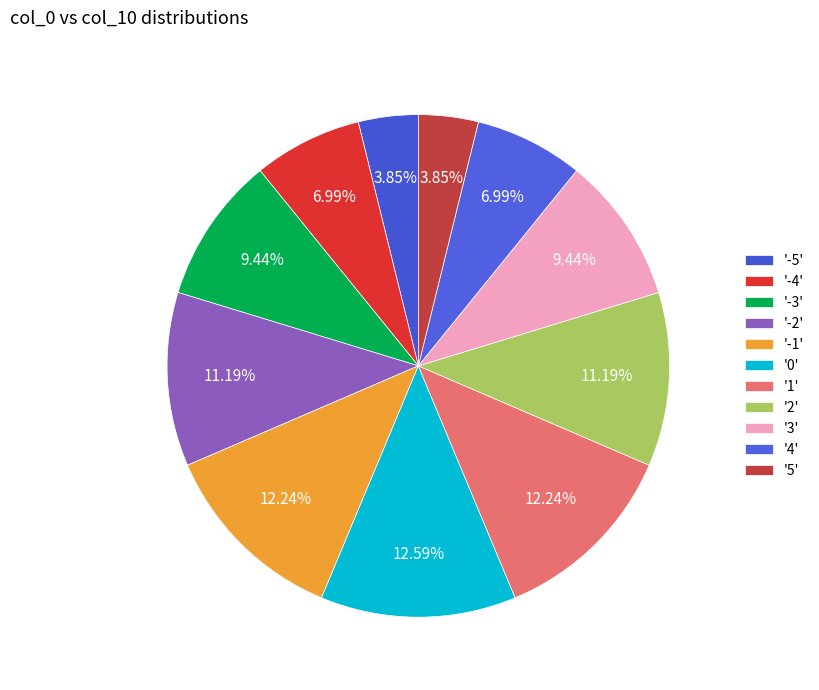

How many slices are in this pie chart?

11